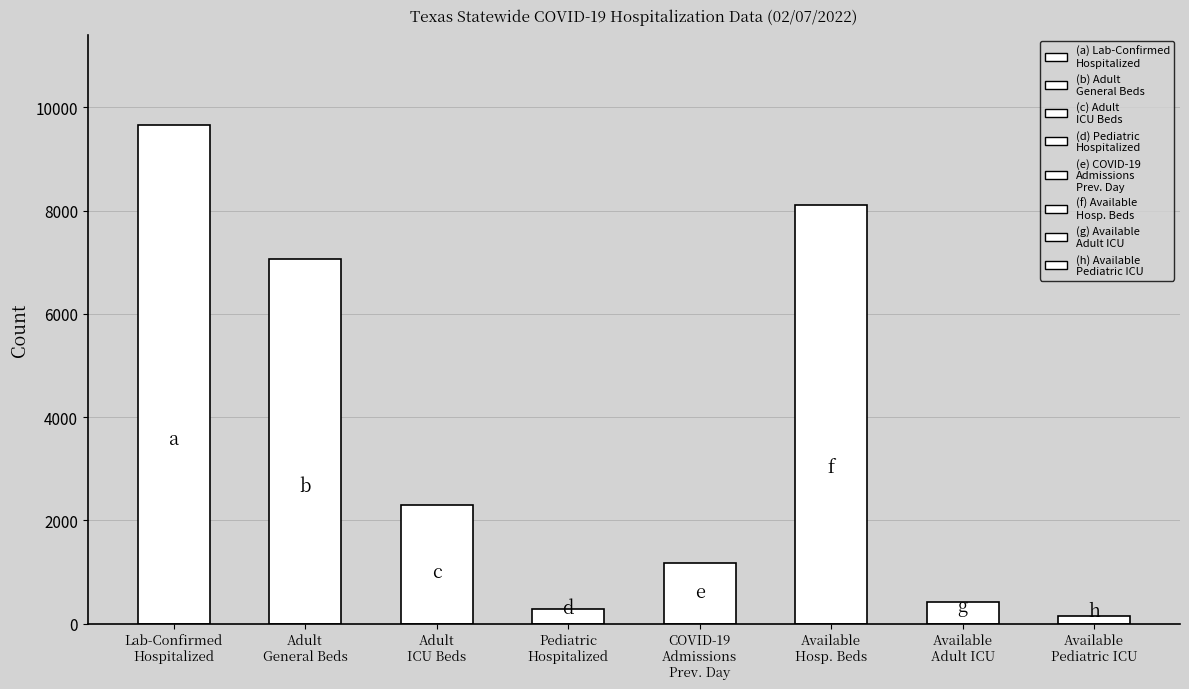

Where is the data nearest to the value 4901?

Adult
General Beds